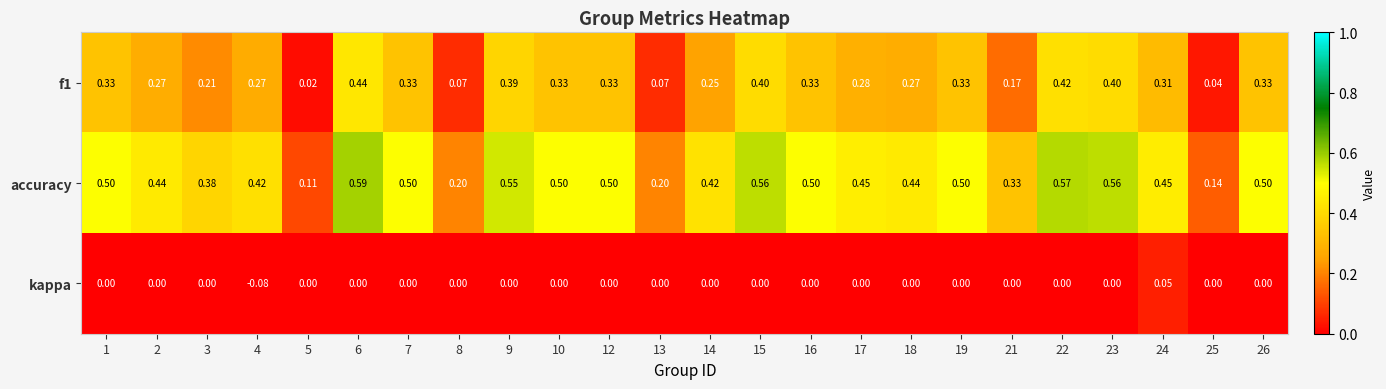

Which series has the largest total across all categories?

accuracy